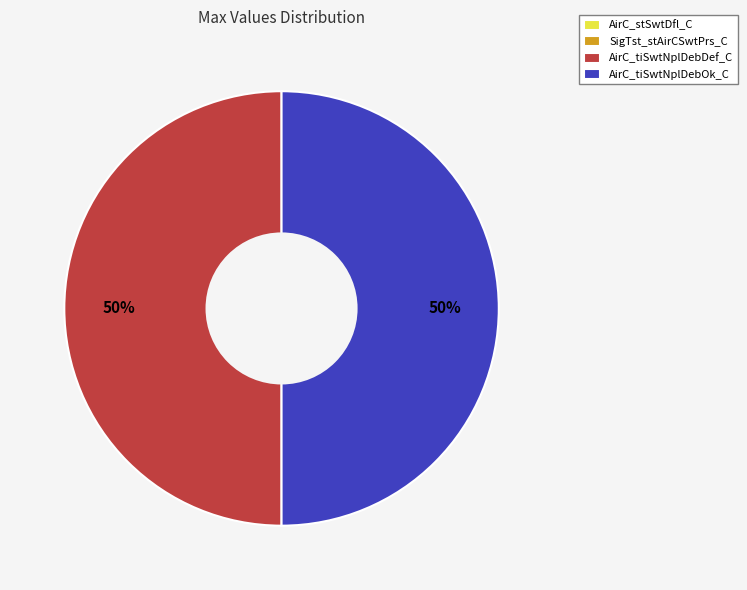

To the nearest percent, what is the average slice percentage?

25%